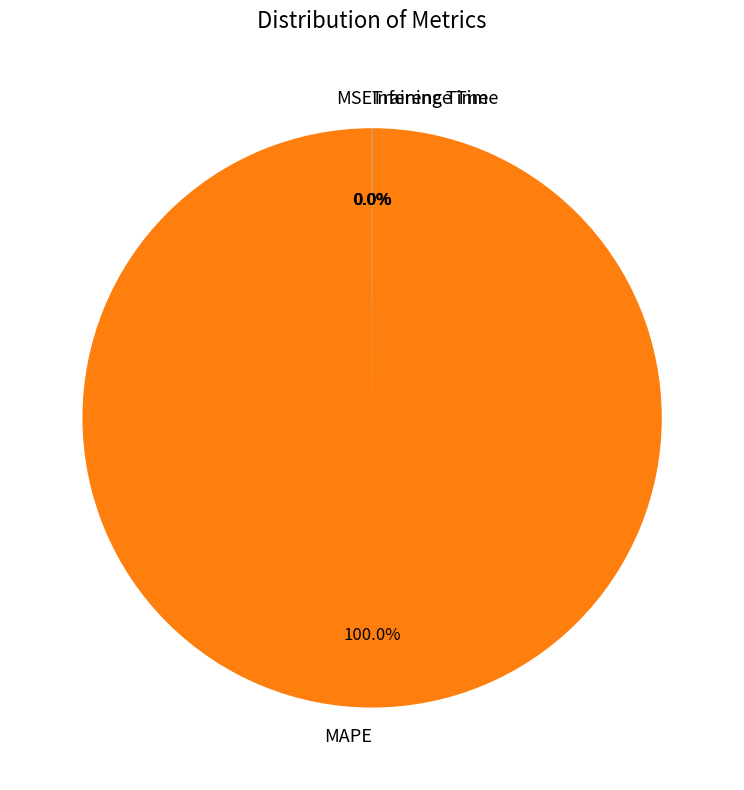

Which slice represents more than half of the pie?

MAPE